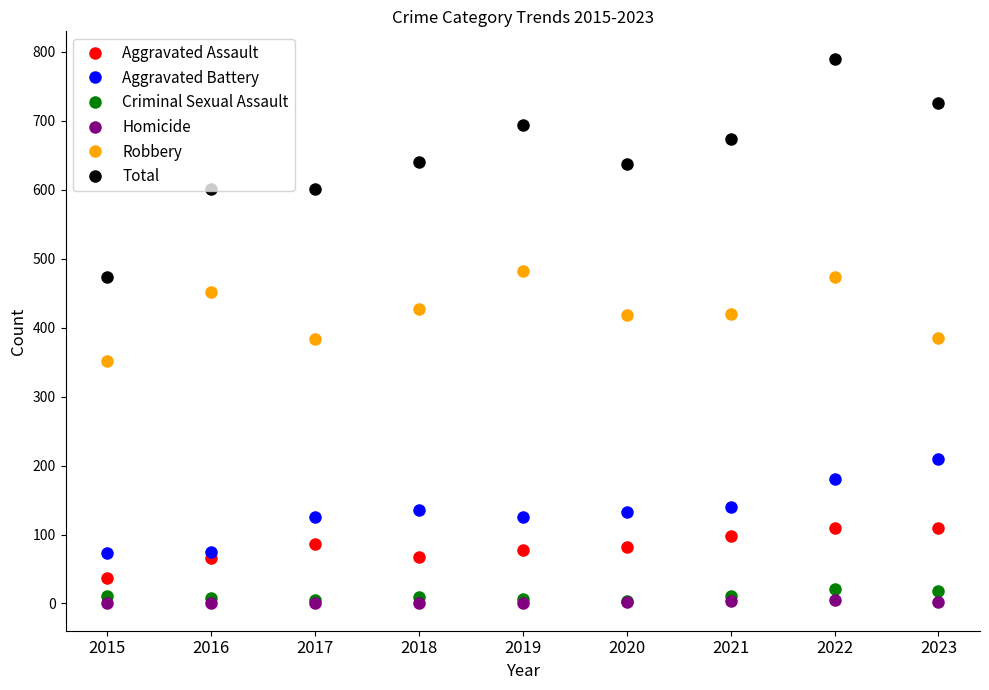

What is the greatest value displayed?

790